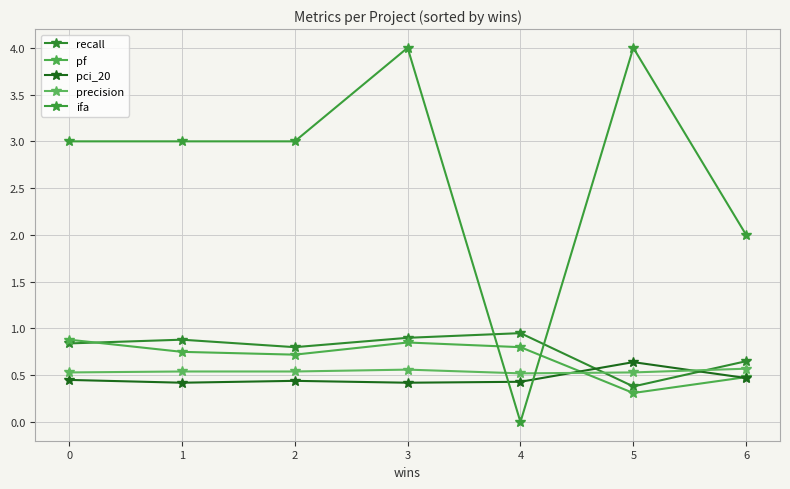

Is this an area chart (filled region under the line)?

No